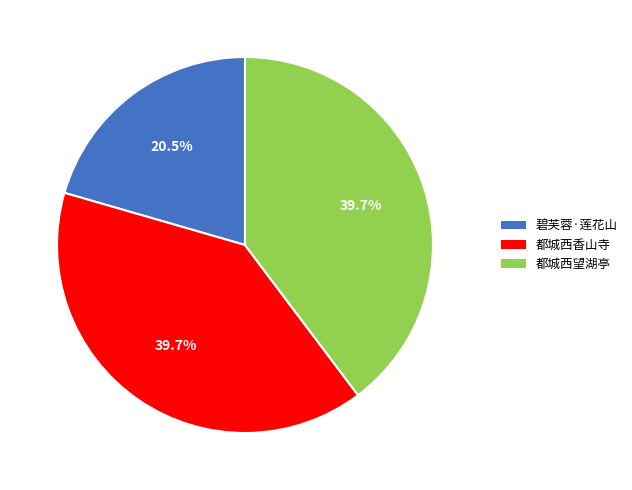

What percentage is NOT represented by 都城西香山寺?

60.3%